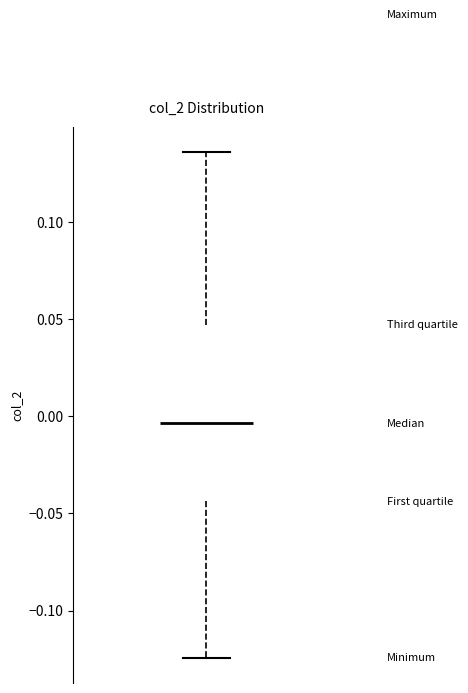

Transcribe this box plot: give where the median line is, the range the box spans, and where the two whiskers end, as read against the y-axis. The values are not printed on the chart, so give them approximately, as read against the axis.

median -0.005, box -0.045 to 0.045, whiskers -0.125 to 0.135